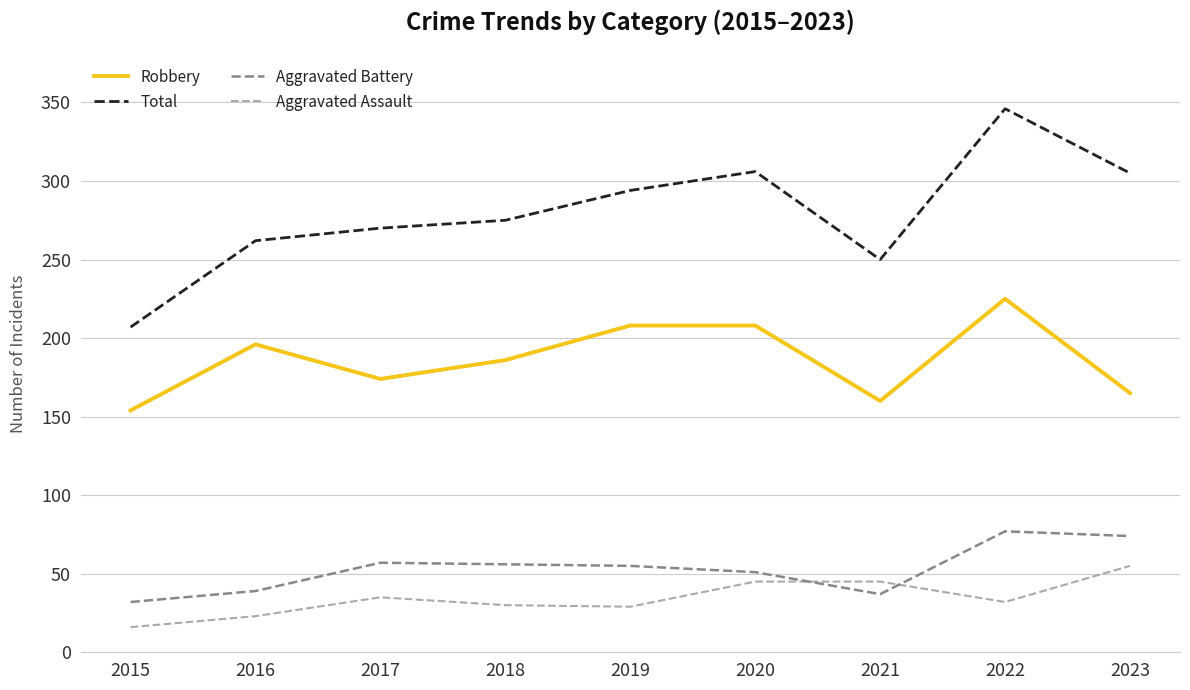

True or false: Aggravated Assault and Aggravated Battery cross at least once.

True